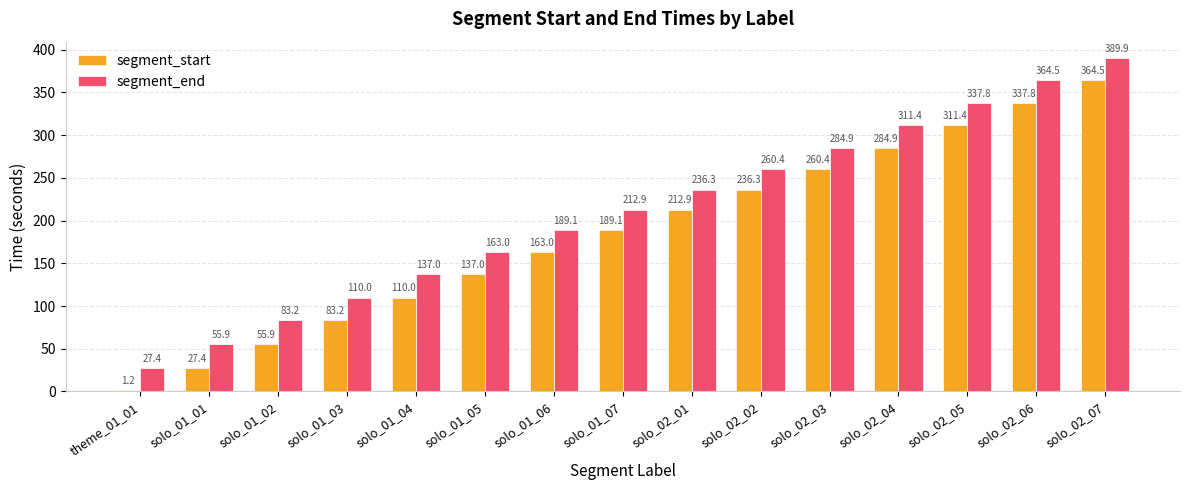

At which label is segment_start closest to 182?

solo_01_07